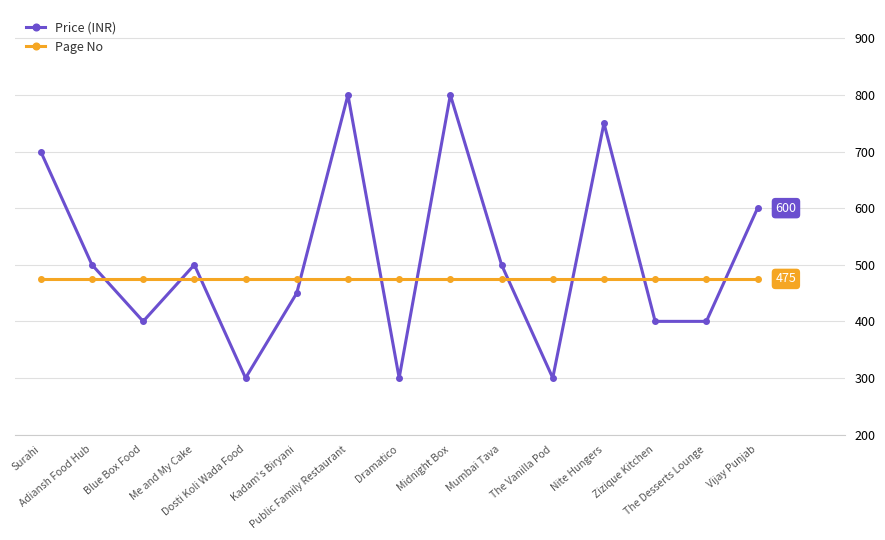

Count the Price (INR) values in the range 400 to 700.

9